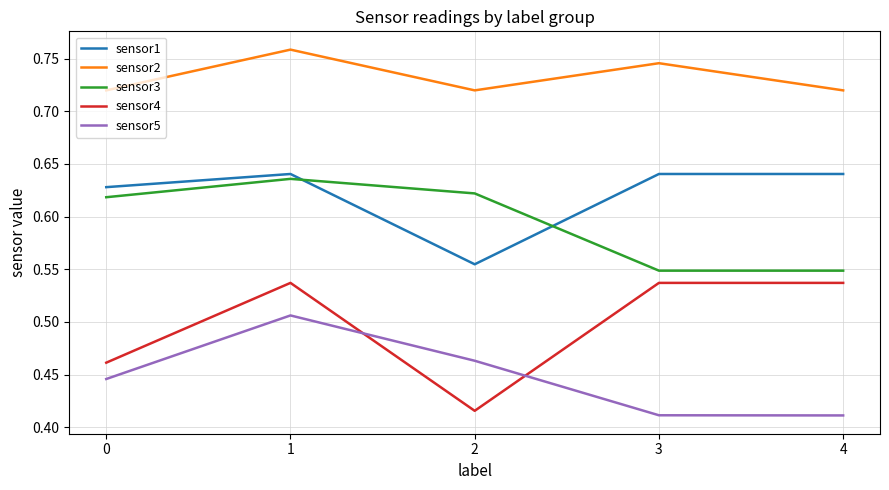

Where is the first local minimum for sensor1?

2